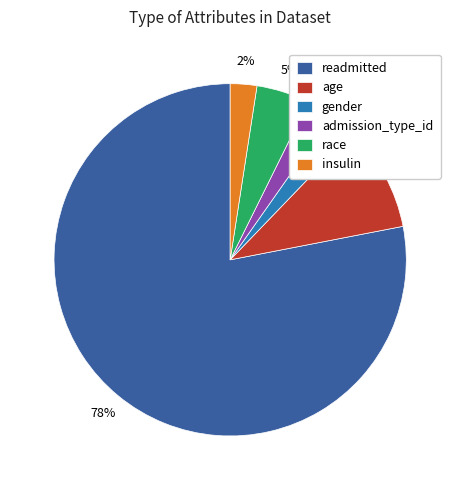

Is it true that readmitted is 69% of the pie?

False